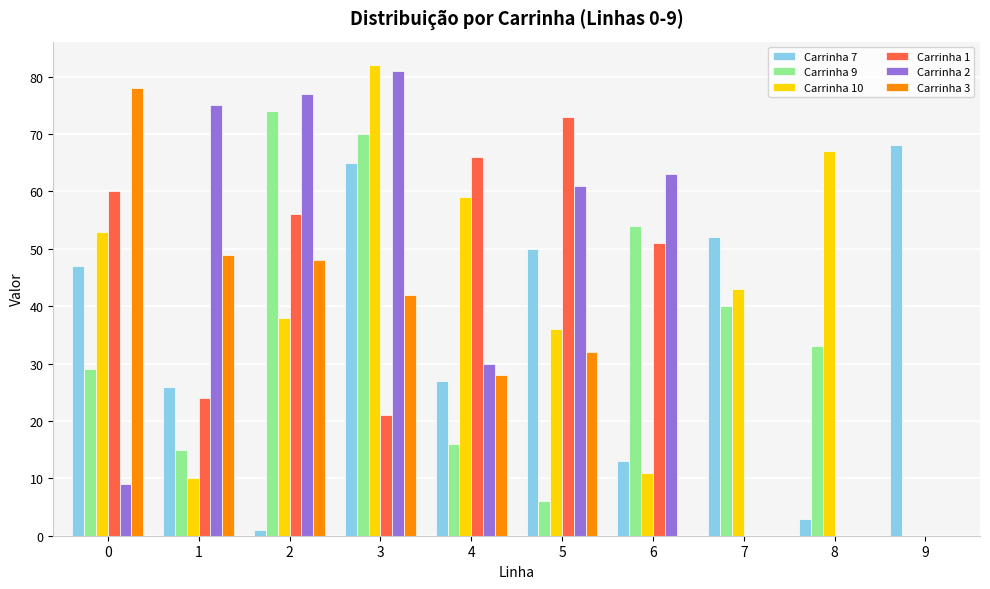

Which series changed the most between 1 and 5?

Carrinha 1